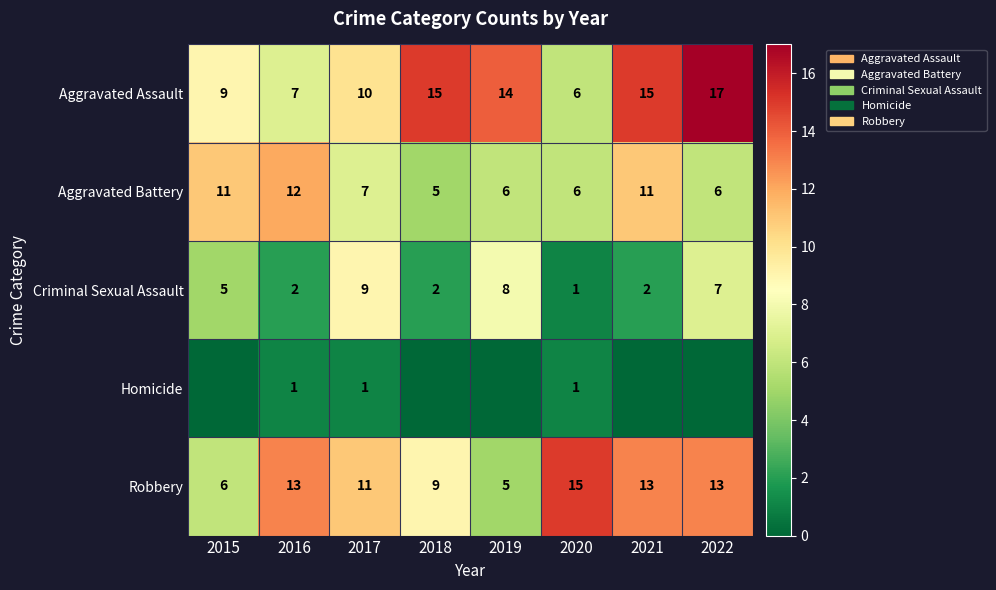

Is it true that Aggravated Assault equals 15 at 2018?

True